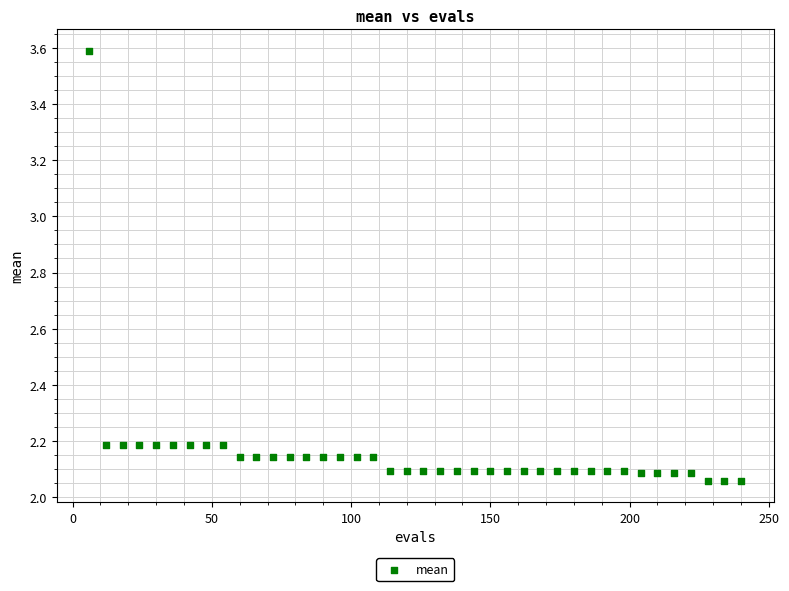

What is the range of X values (max minus min)?

234.0